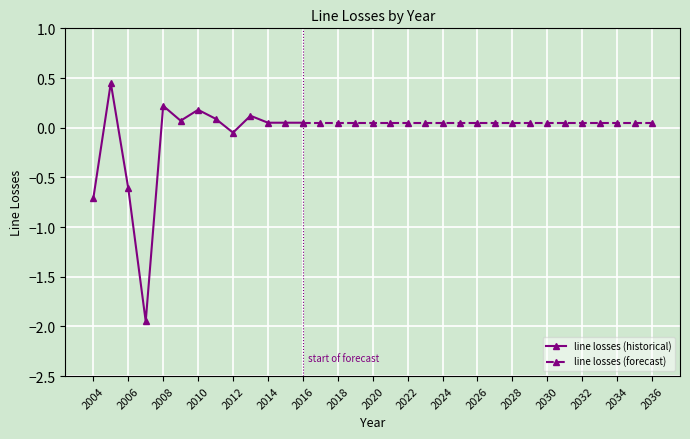

Which has a higher value, 2025 or 2014?

2025